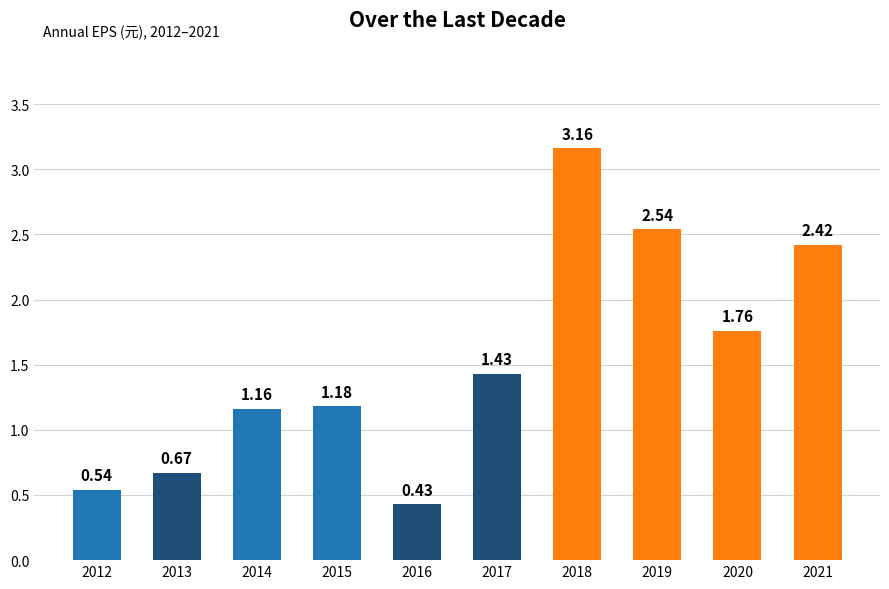

Which has a higher value, 2020 or 2013?

2020